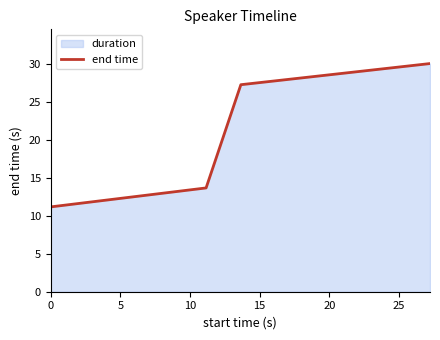

What is the average value?

20.5